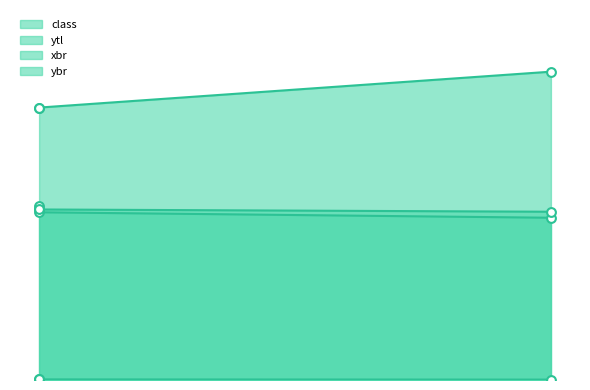

Which series reaches the maximum Y coordinate?

xbr